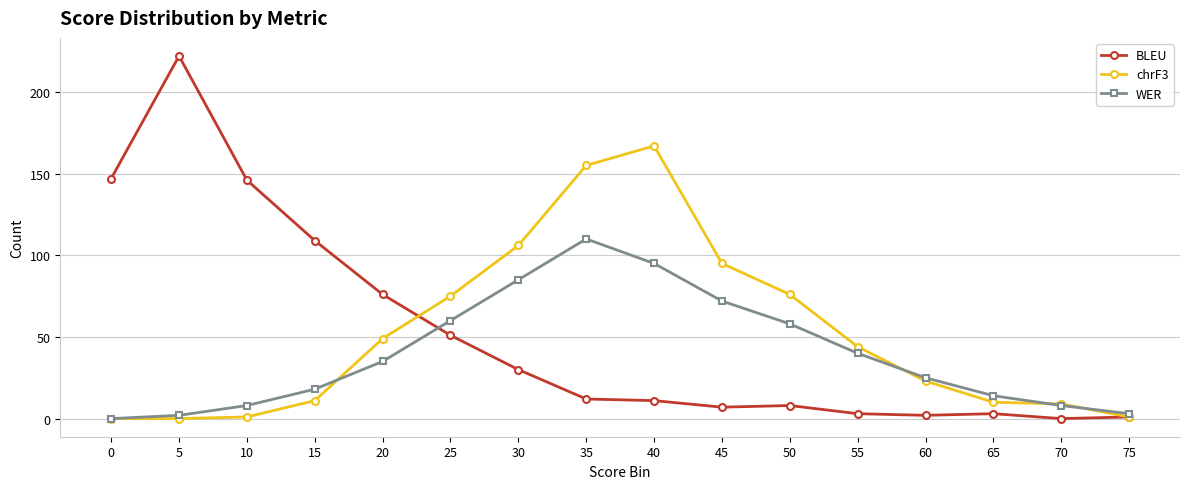

What is the maximum value shown in the chart?

222